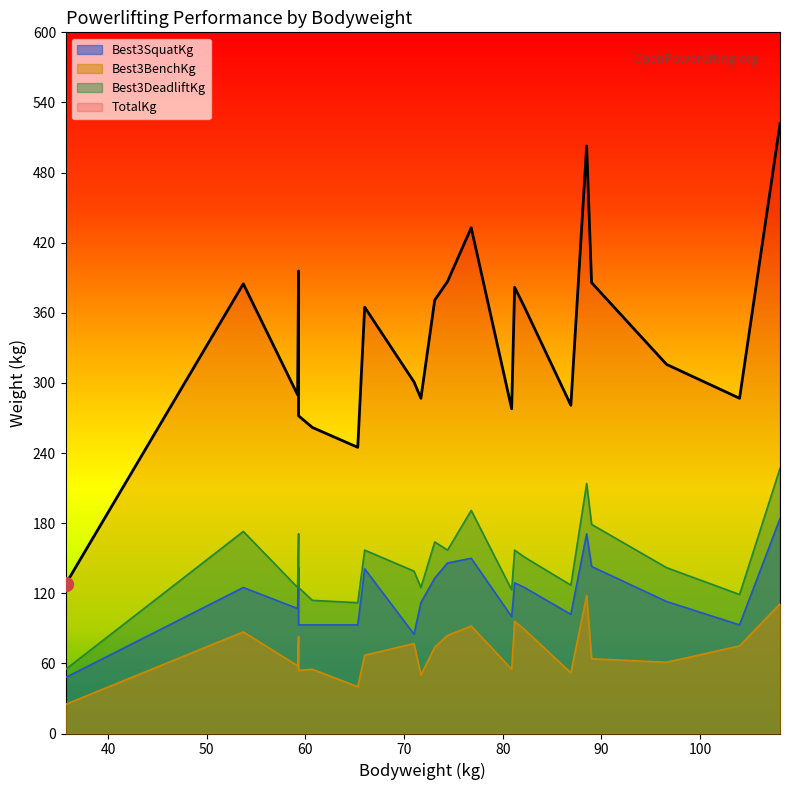

What is the difference between the Best3BenchKg values at 35.7 and 76.8?

67.0